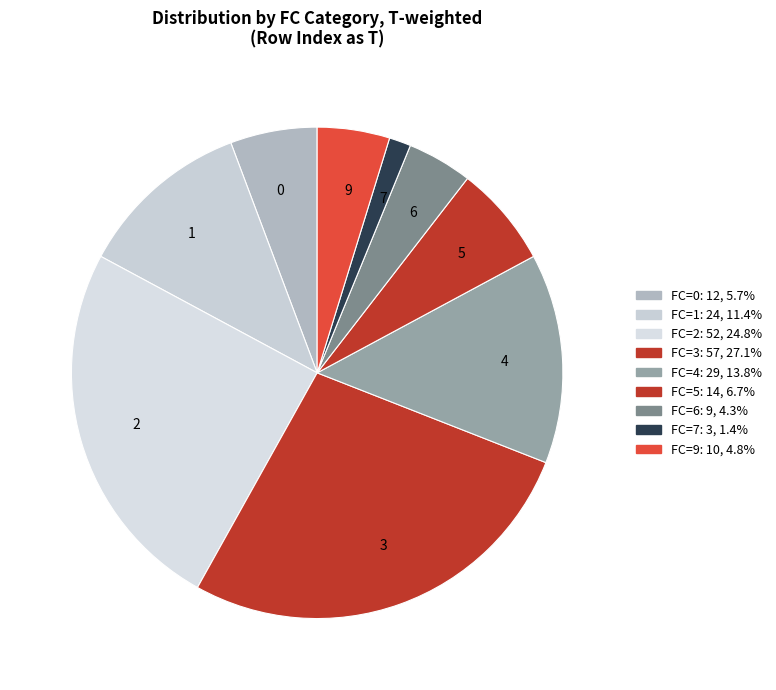

Does 7 represent more than half of the total?

No